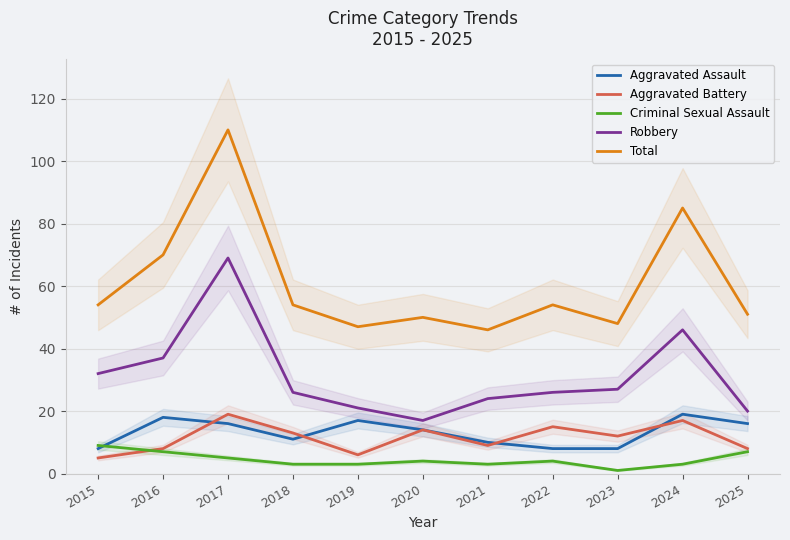

True or false: Total and Aggravated Battery cross at least once.

False